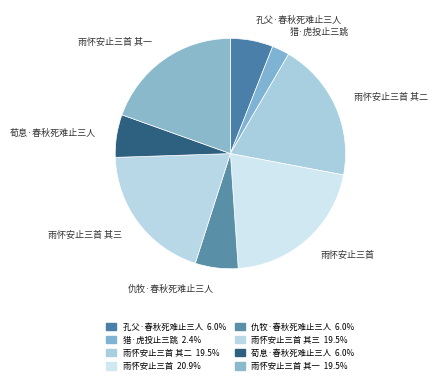

Which category has the smallest portion of the pie?

猎·虎投止三跳